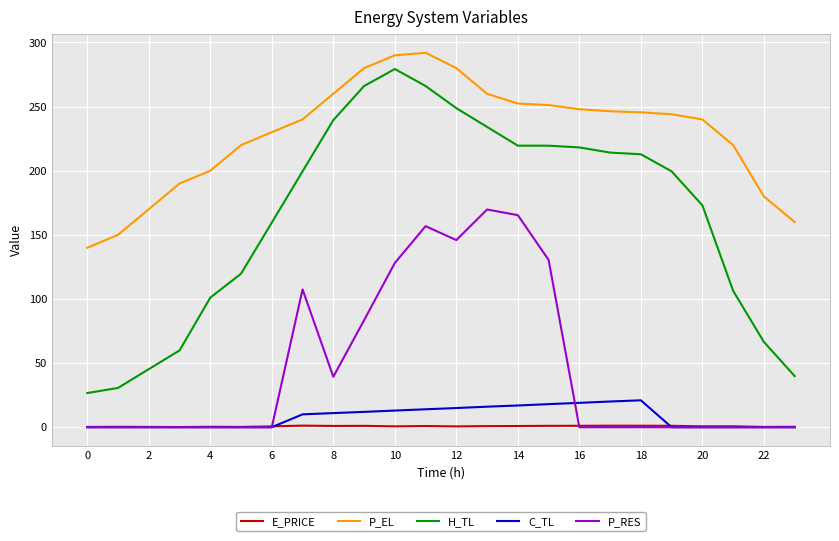

Is this an area chart (filled region under the line)?

No